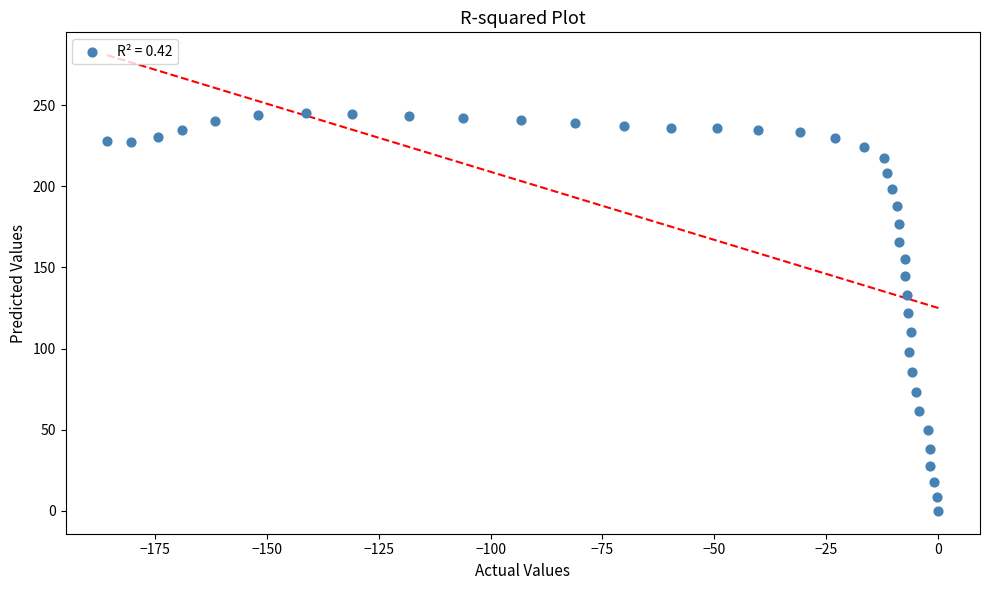

What is the range of Y values (max minus min)?

245.0